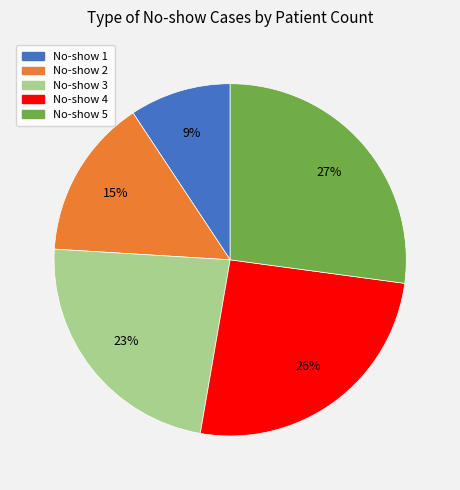

Is there any slice that represents more than half of the pie?

No